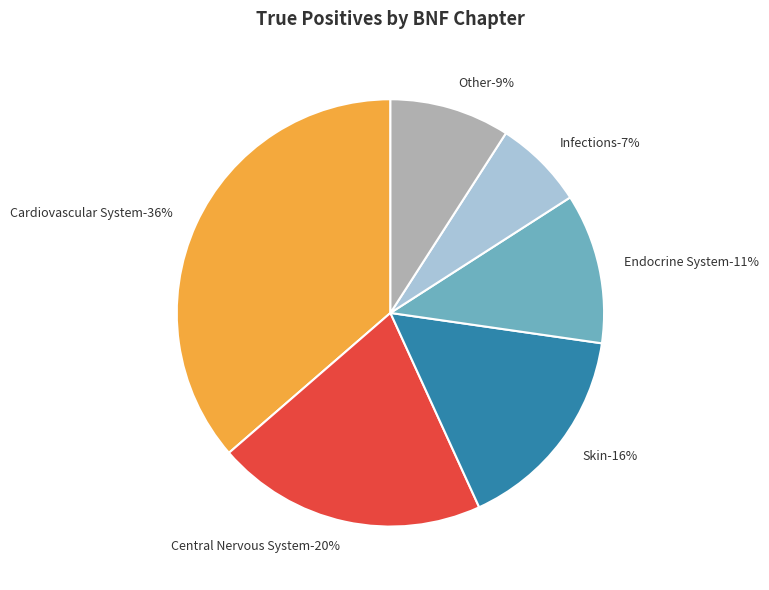

Is it true that Central Nervous System is 20% of the pie?

True